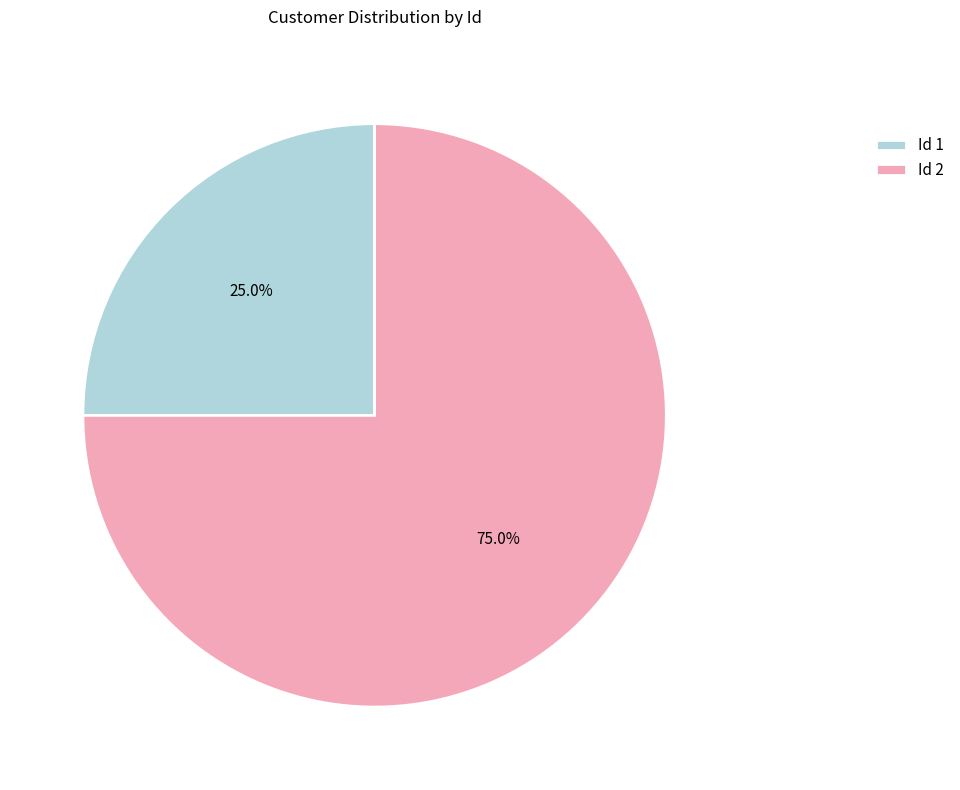

Which slice is the smallest?

Id 1